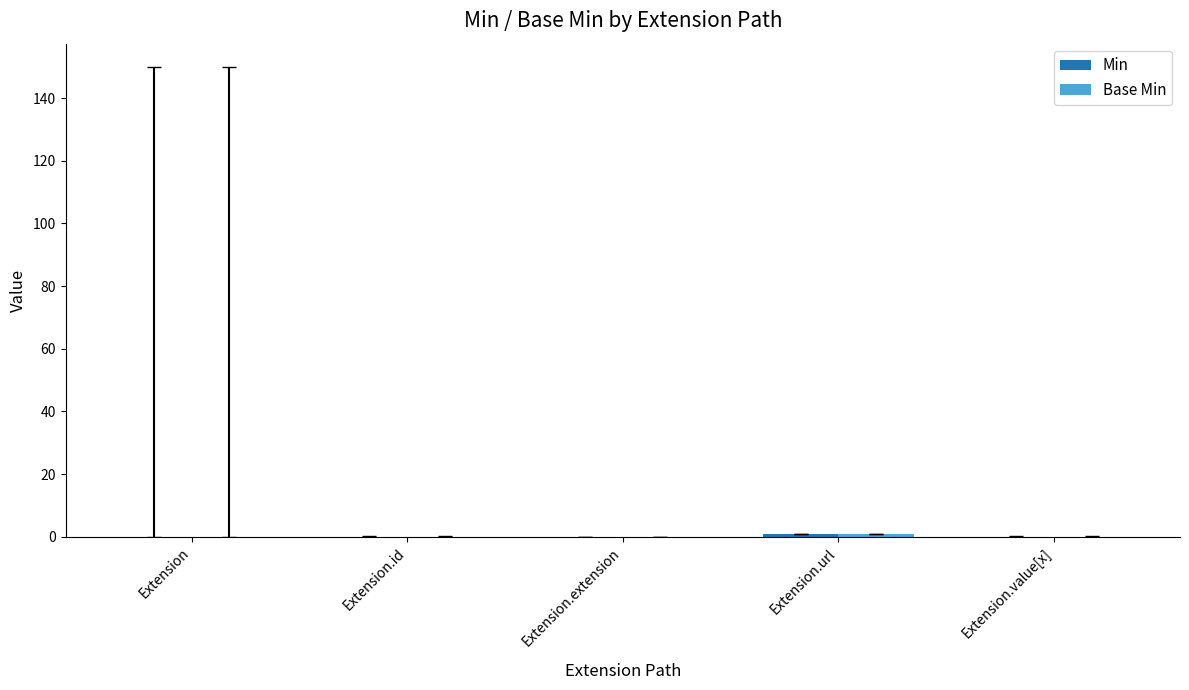

List the series in order of their peak value, highest first.

Min, Base Min